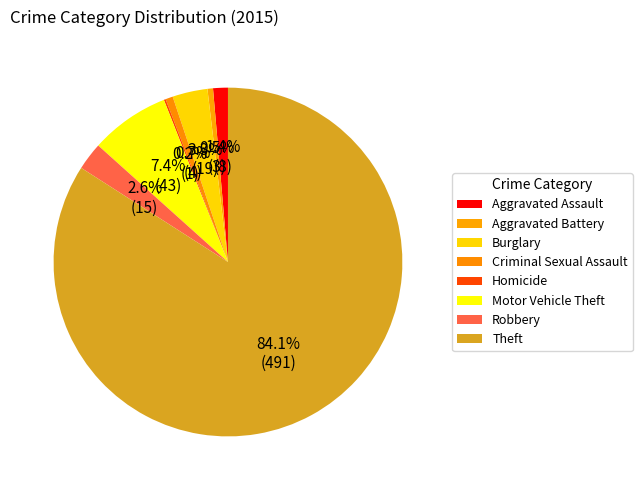

To the nearest percent, what is the difference between the largest and smallest slice percentages?

84%